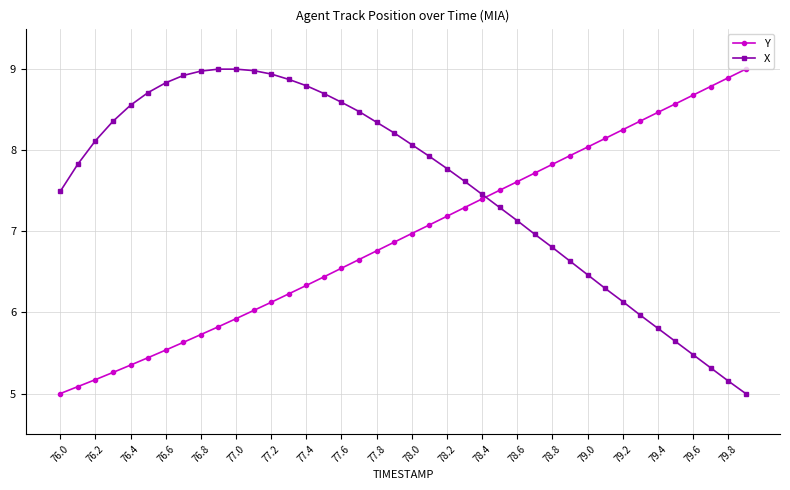

What is the average value of the Y series?

6.9